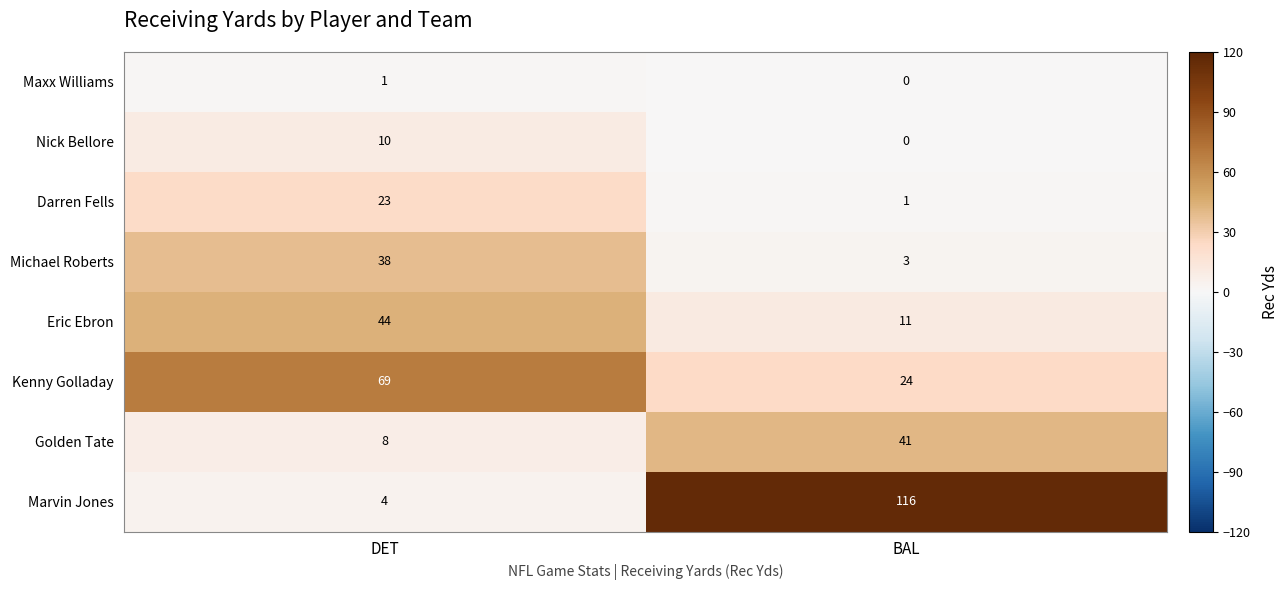

What is the difference between the maximum and minimum values in the Michael Roberts series?

35